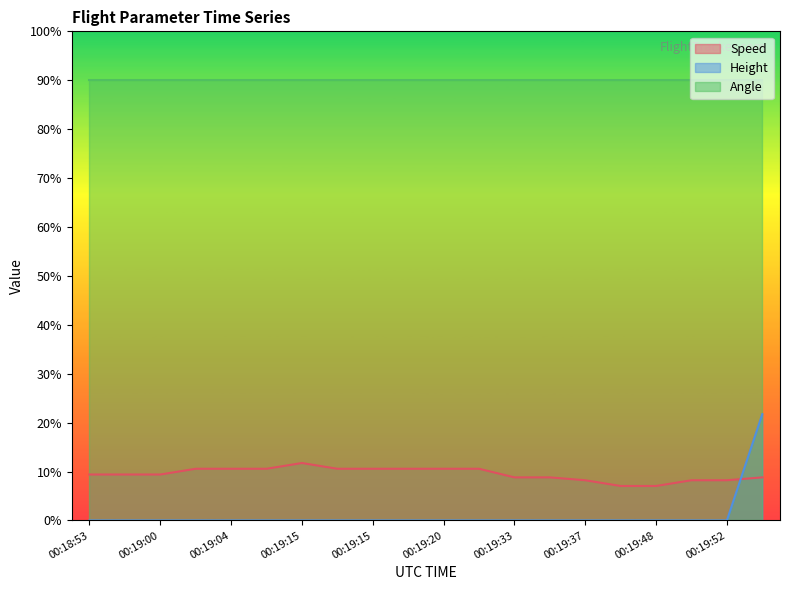

The value of Speed at 00:19:58 is 8.8. True or false?

True